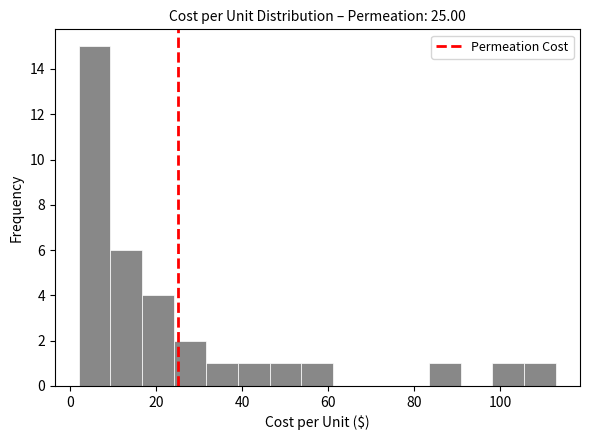

Around what value on the x-axis is the tallest bar? Give the approximate position of its centre, as read against the axis.

6